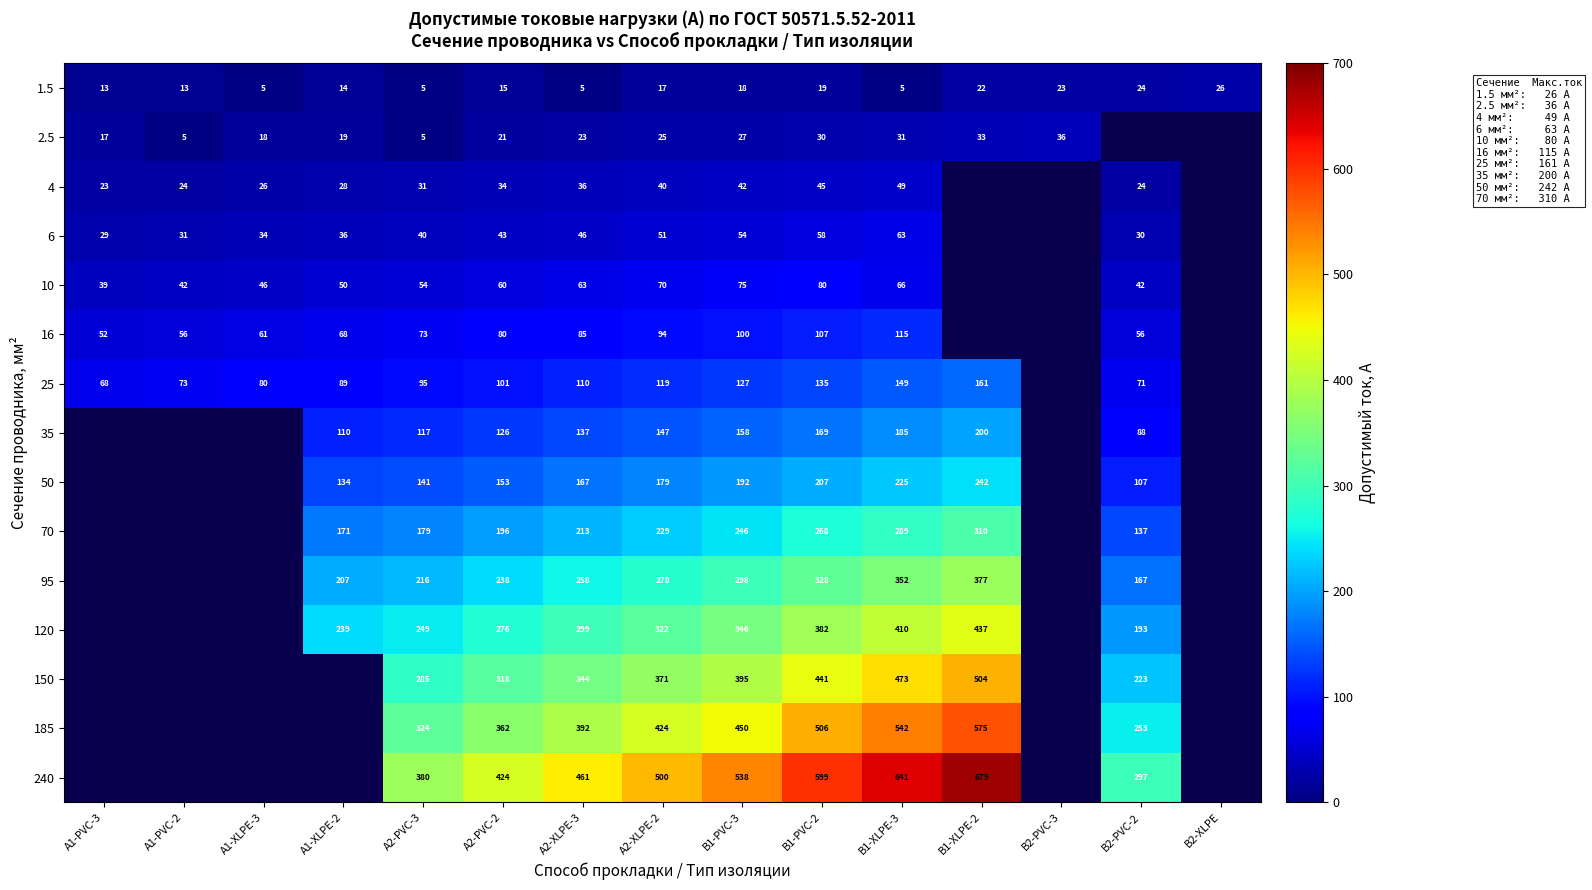

Which series changed the most between A2-PVC-2 and B1-PVC-2?

240